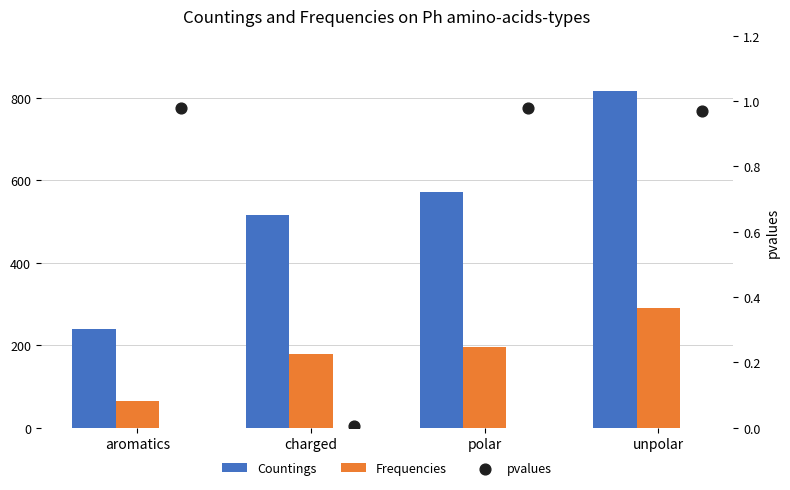

Which series has the widest spread of Y values?

Countings